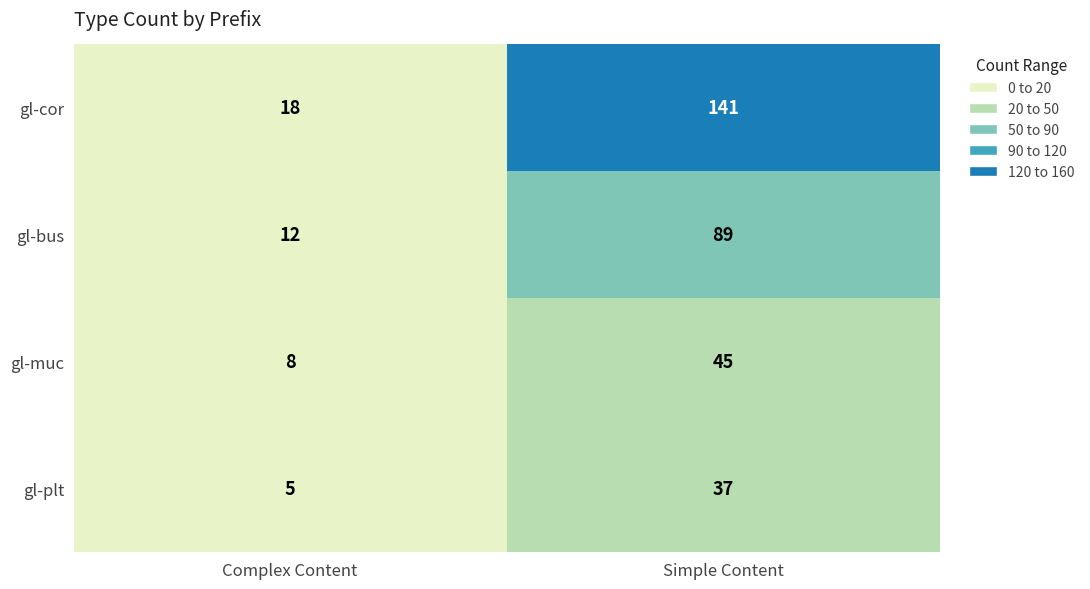

Which series has the largest range (max minus min)?

gl-cor